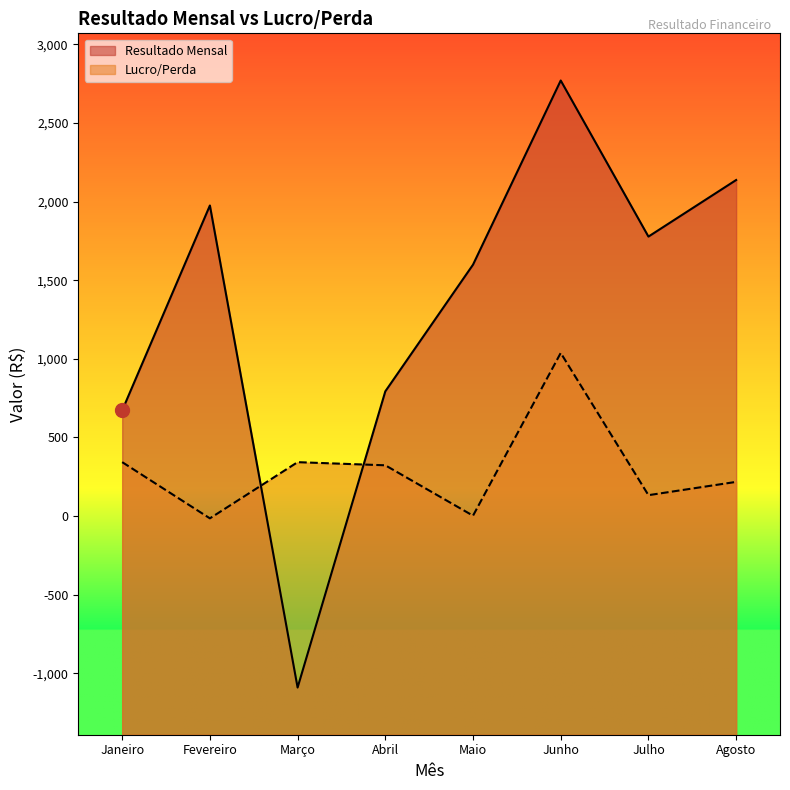

True or false: Resultado Mensal has more than 0 interior local peaks.

True